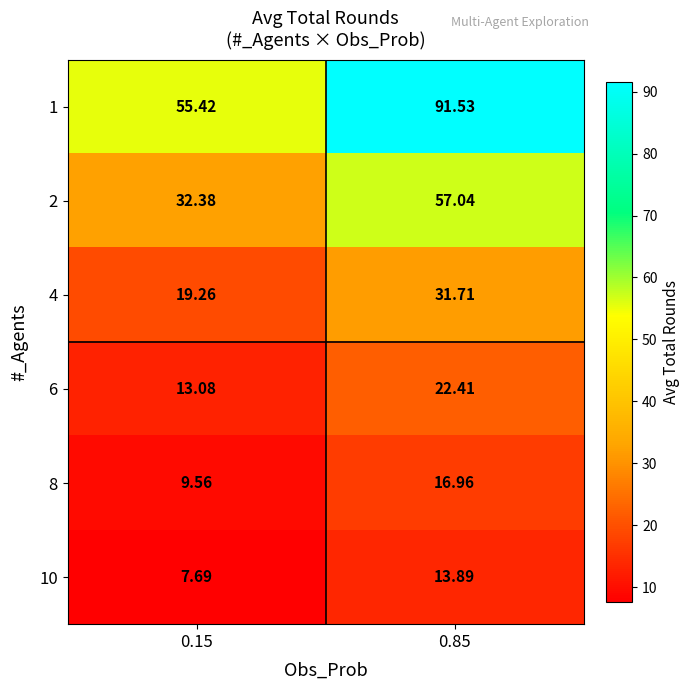

Is the value of 1 at 0.85 greater than the value of 4 at 0.85?

Yes